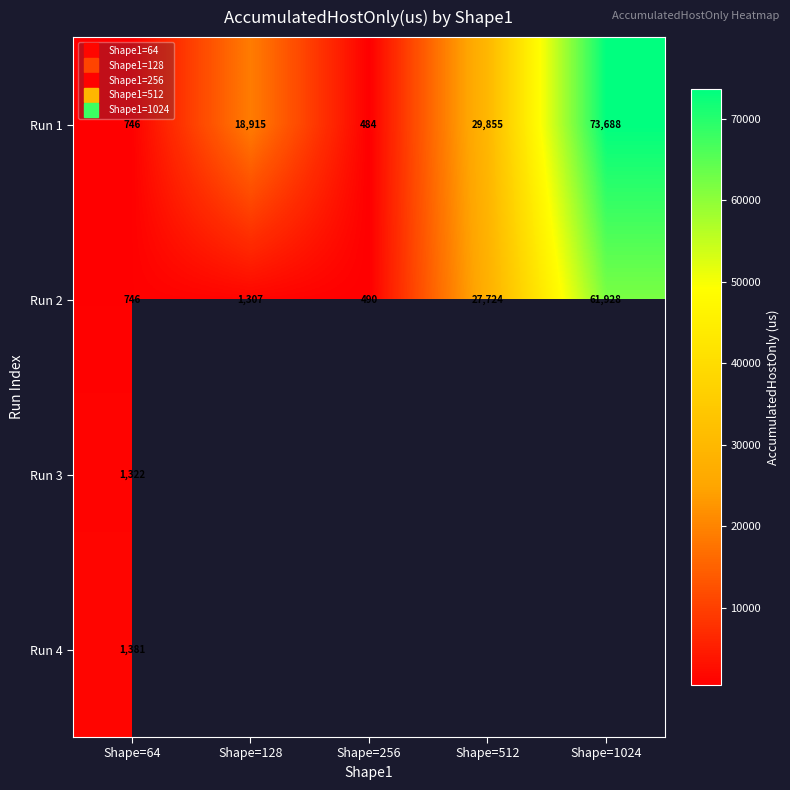

The Run 2 series shows 27723.8 at Shape=512. True or false?

True